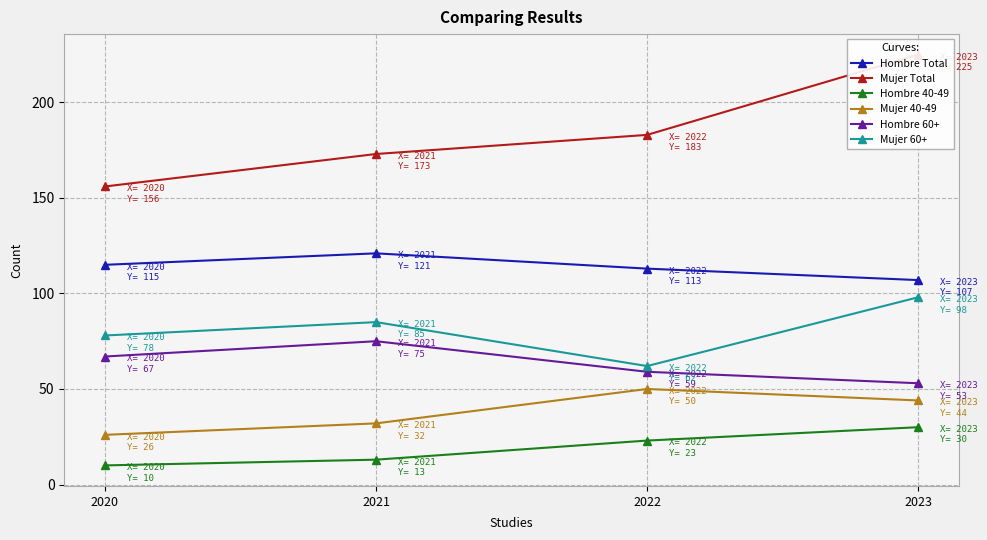

What is the value of the Hombre Total point at the 2nd from the left?

121